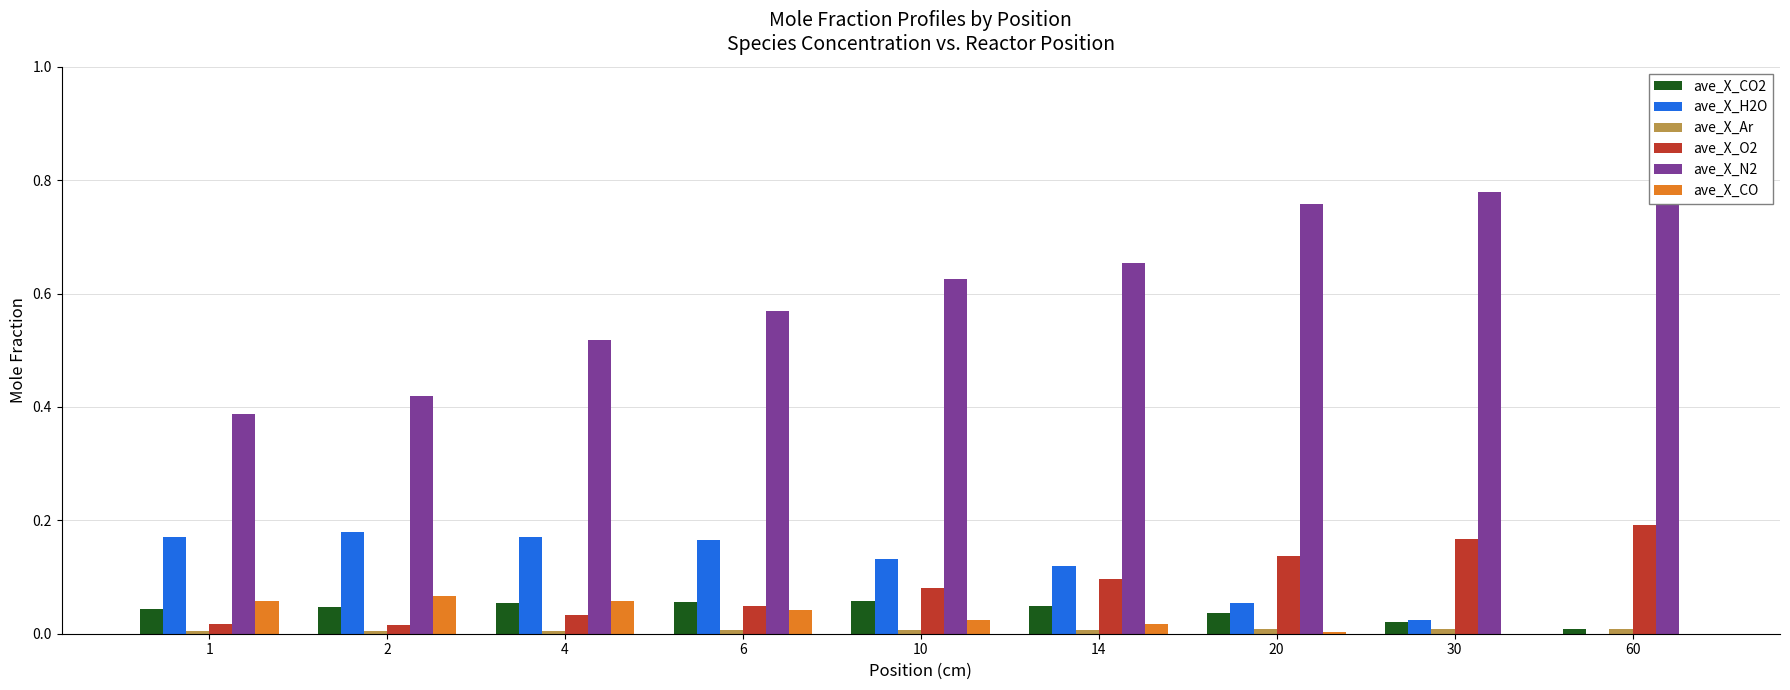

At which label does ave_X_Ar reach its peak?

60